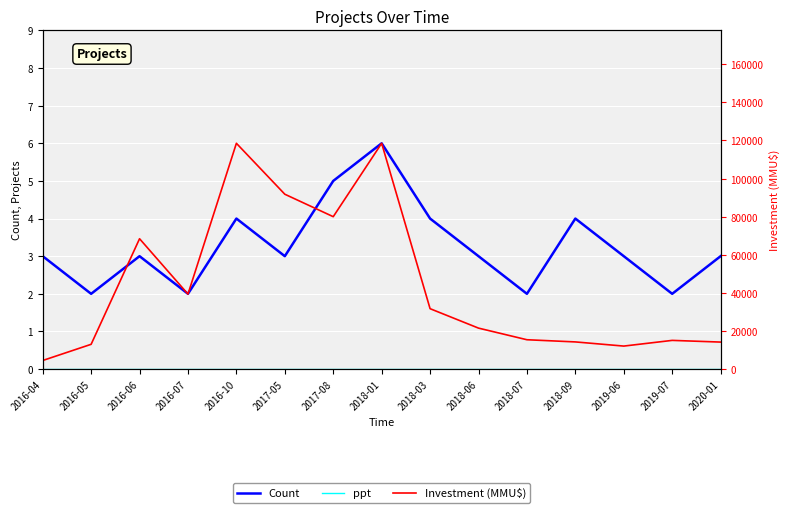

At which label does Count reach its peak?

2018-01